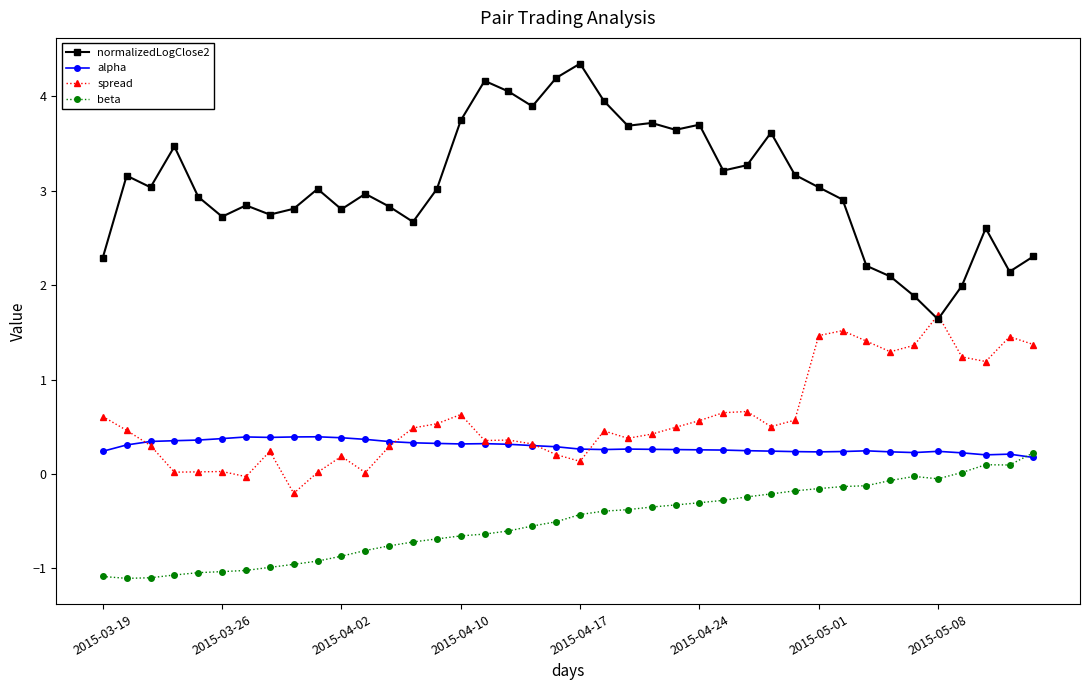

True or false: alpha and normalizedLogClose2 intersect in this chart.

False